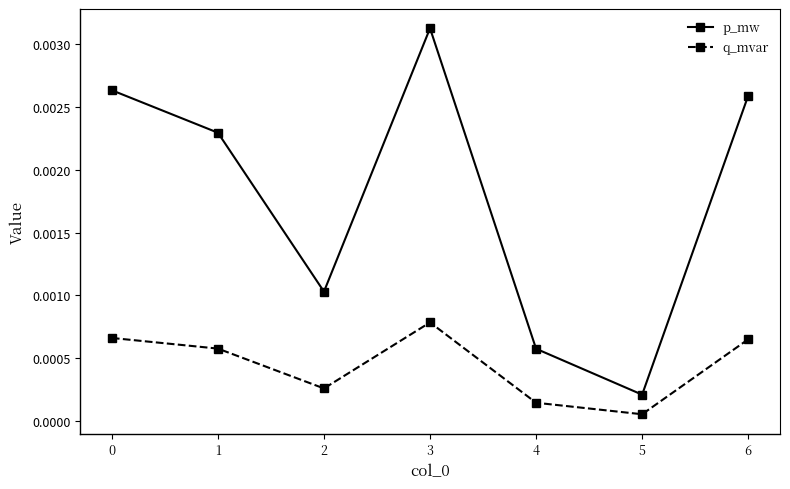

At which category is the sum across all series the highest?

3